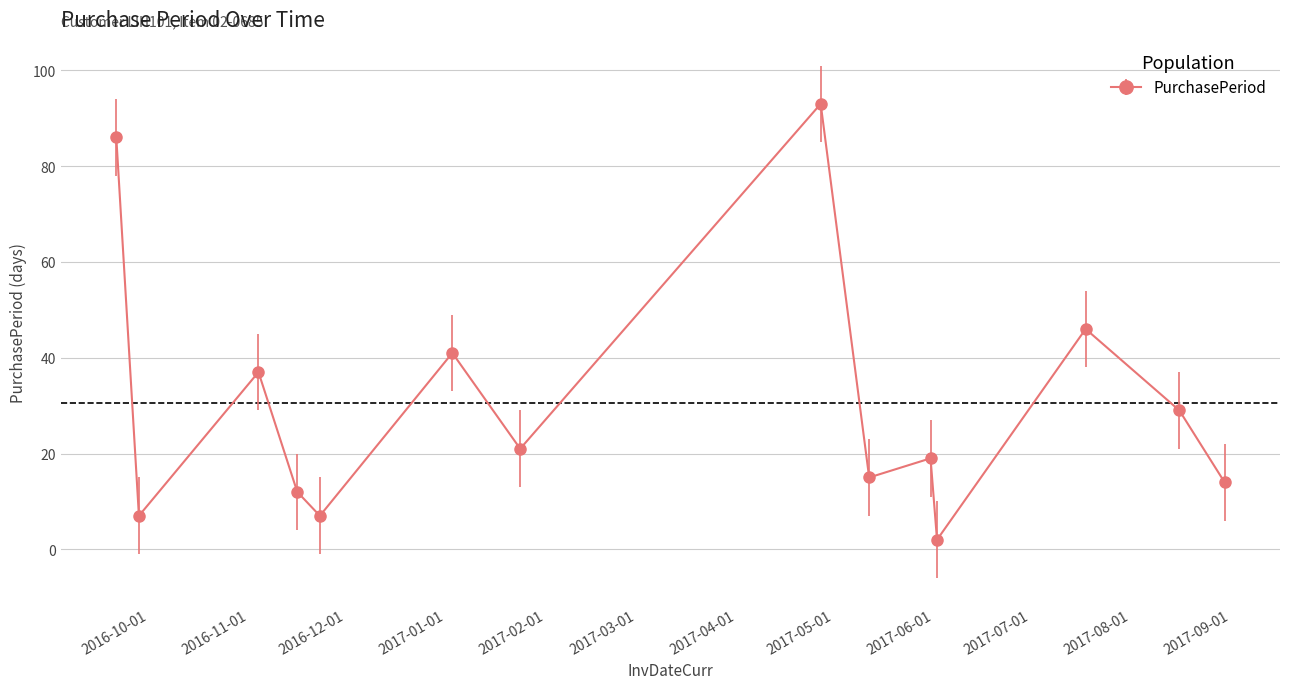

What is the sum of all values?

429